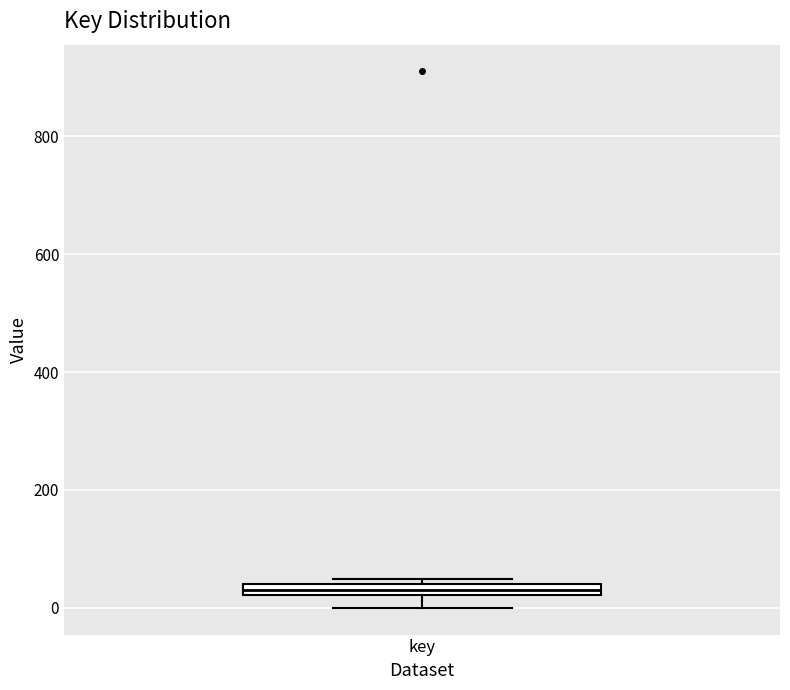

Where is the upper edge of the box for key on the y-axis? The values are not printed on the chart, so give them approximately, as read against the axis.

40